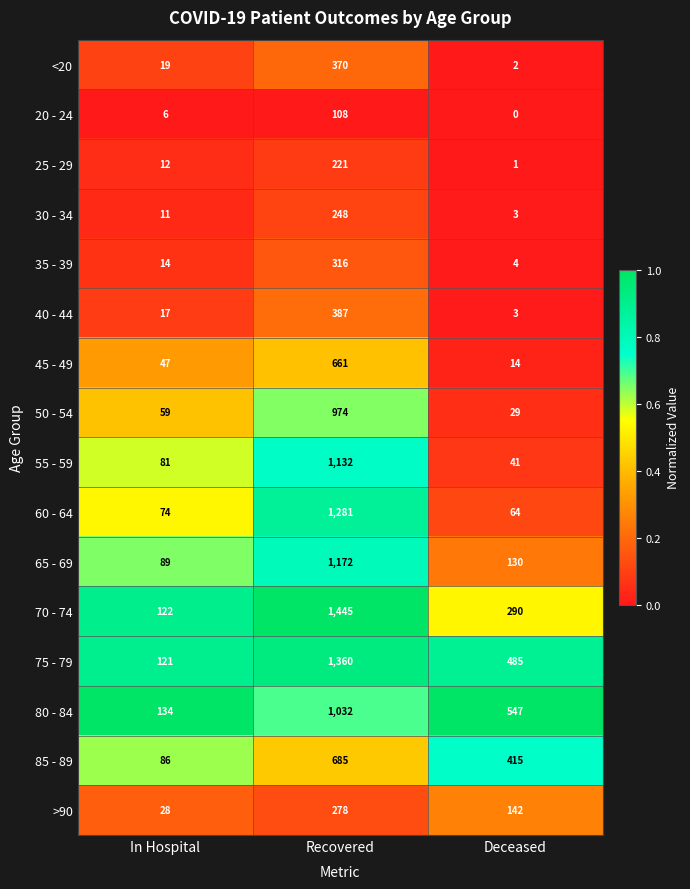

What is the total value across all series at Recovered?

11670